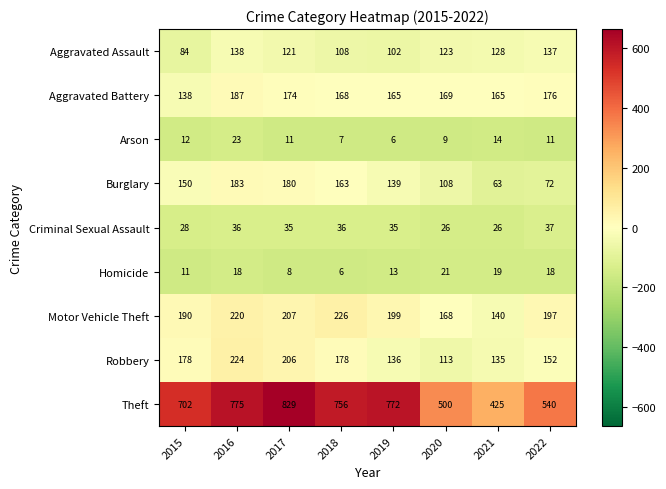

Rank the series by their maximum value, from highest to lowest.

Theft, Motor Vehicle Theft, Robbery, Aggravated Battery, Burglary, Aggravated Assault, Criminal Sexual Assault, Arson, Homicide